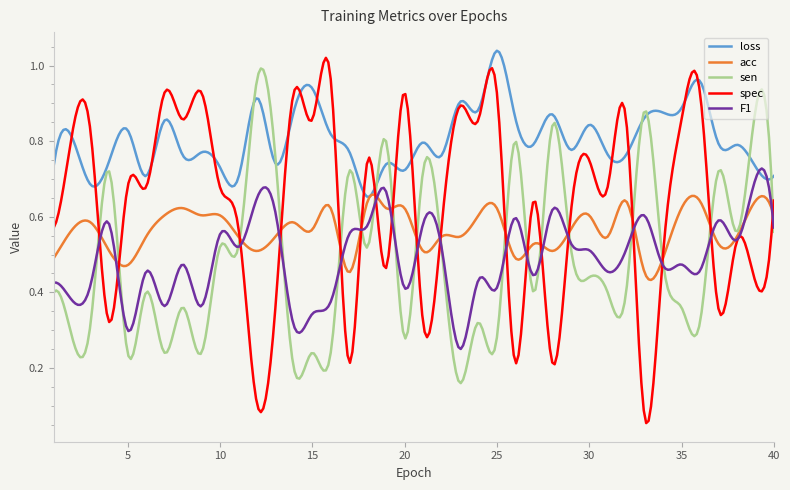

Does the chart display data point markers on the line(s)?

No